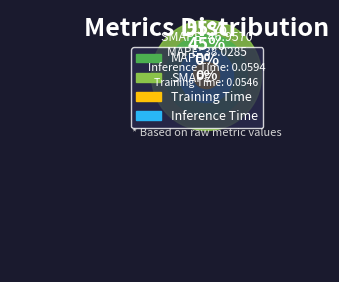

How many segments does this pie chart have?

4